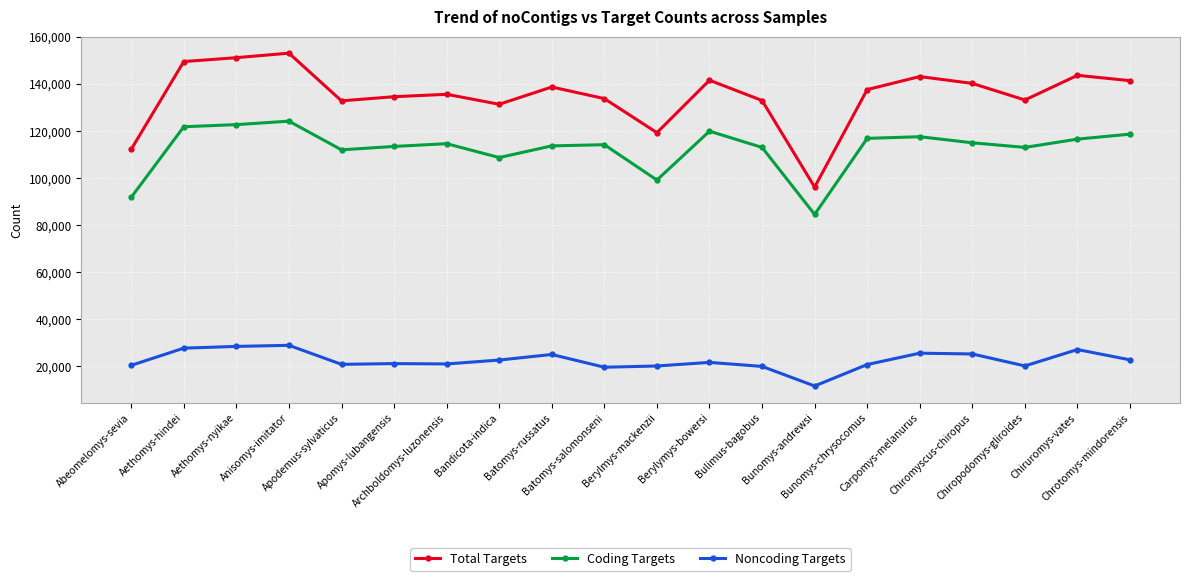

What is the sum of the Total Targets values at Carpomys-melanurus and Aethomys-nyikae?

294132